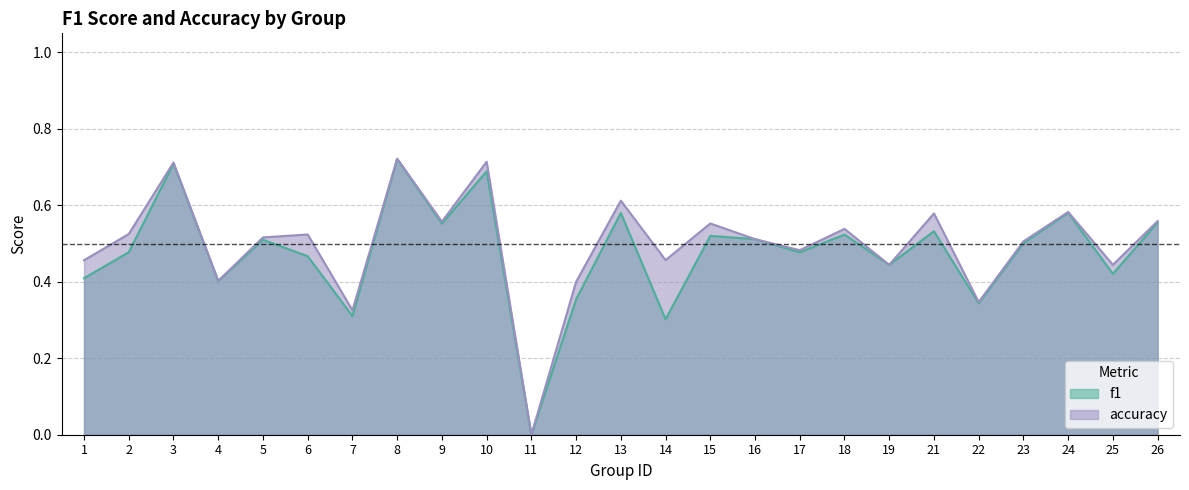

Which series has the widest spread of values?

accuracy